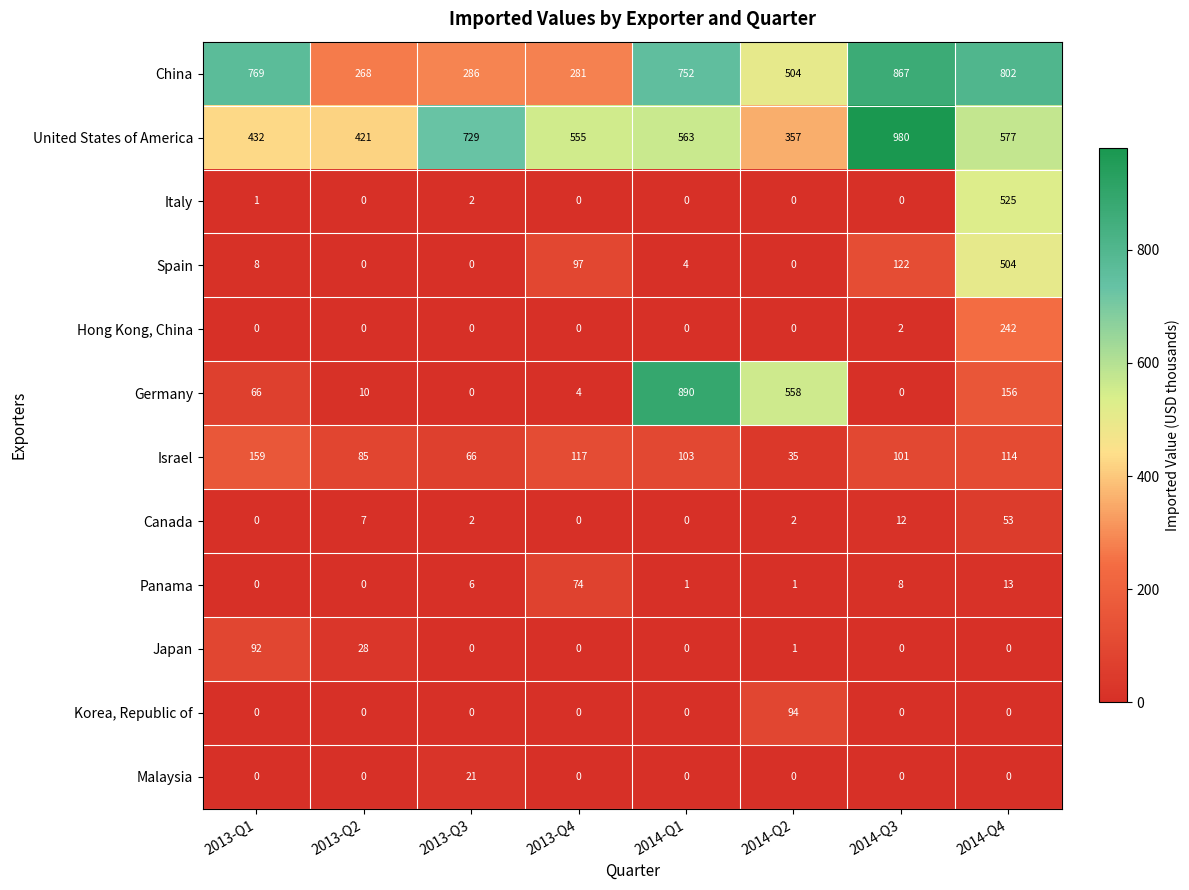

Which category has the highest value across all series?

2014-Q3